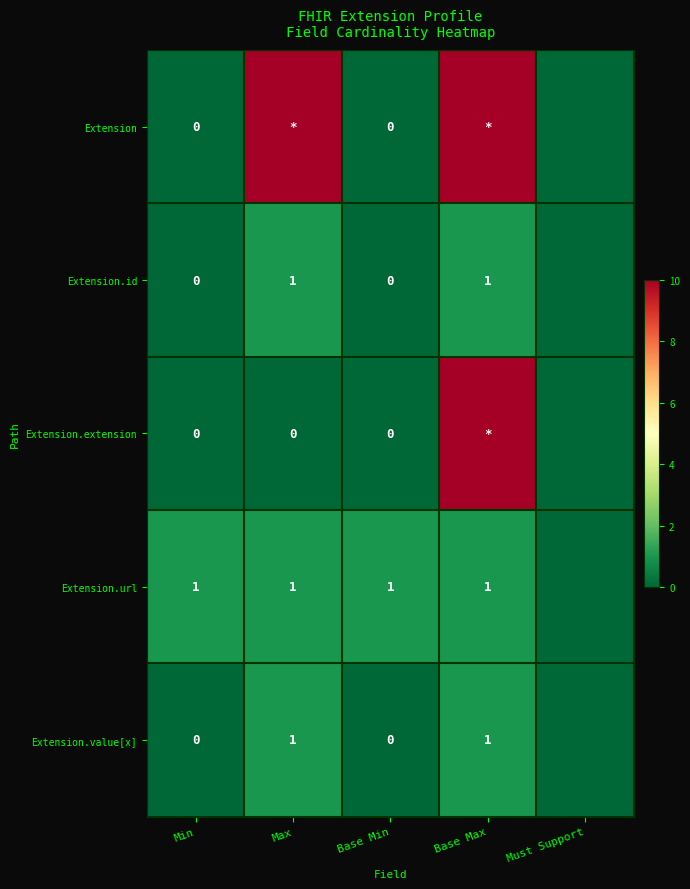

At which label does Extension reach its minimum?

Min